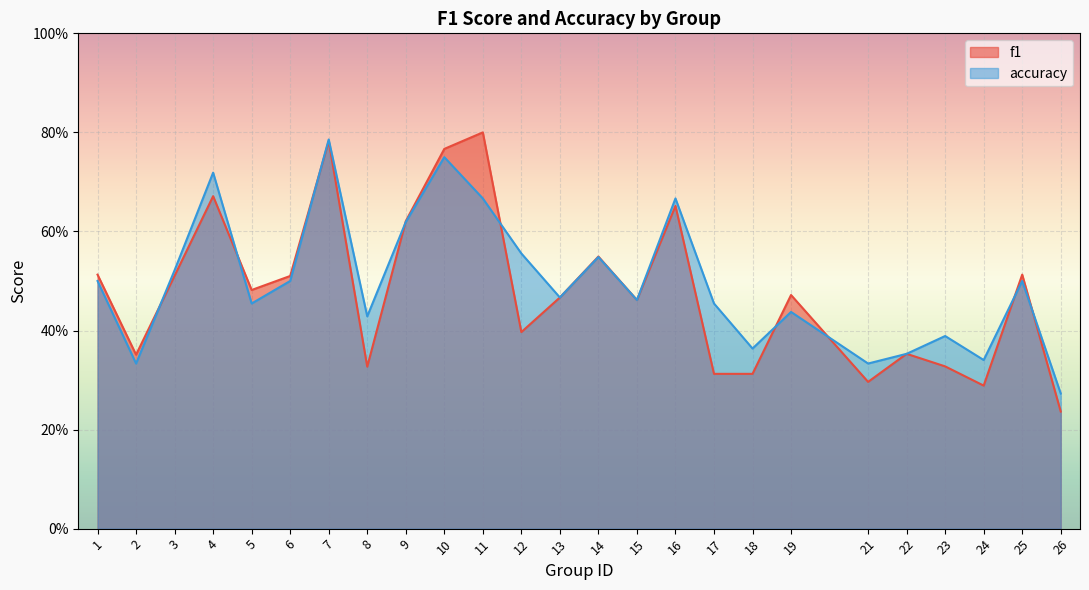

What are all the series names shown in the legend?

f1, accuracy